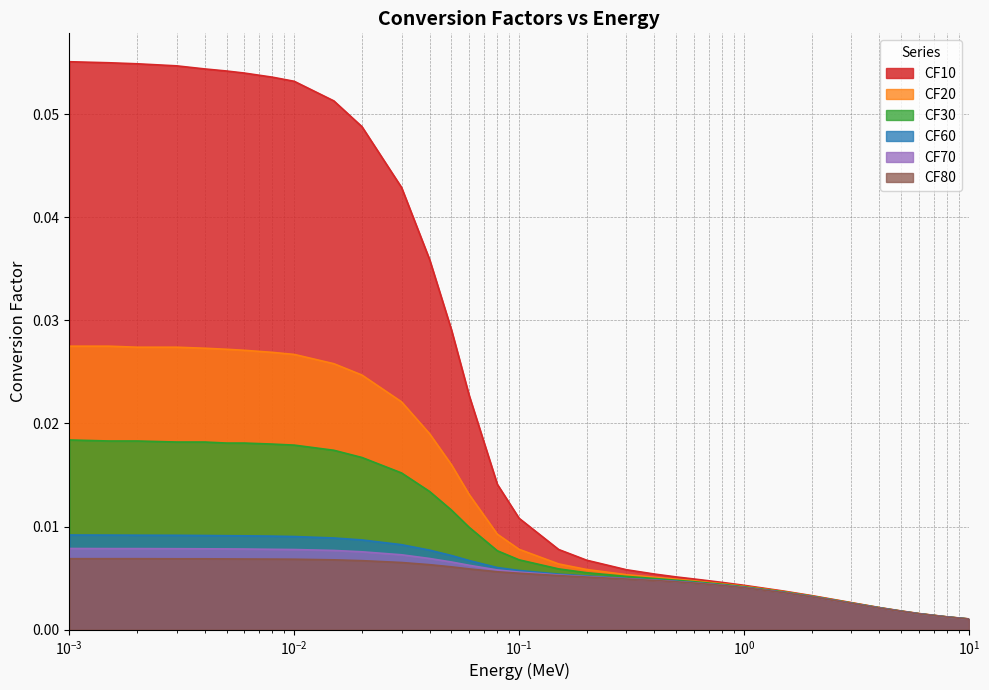

Which series has the largest range (max minus min)?

CF10